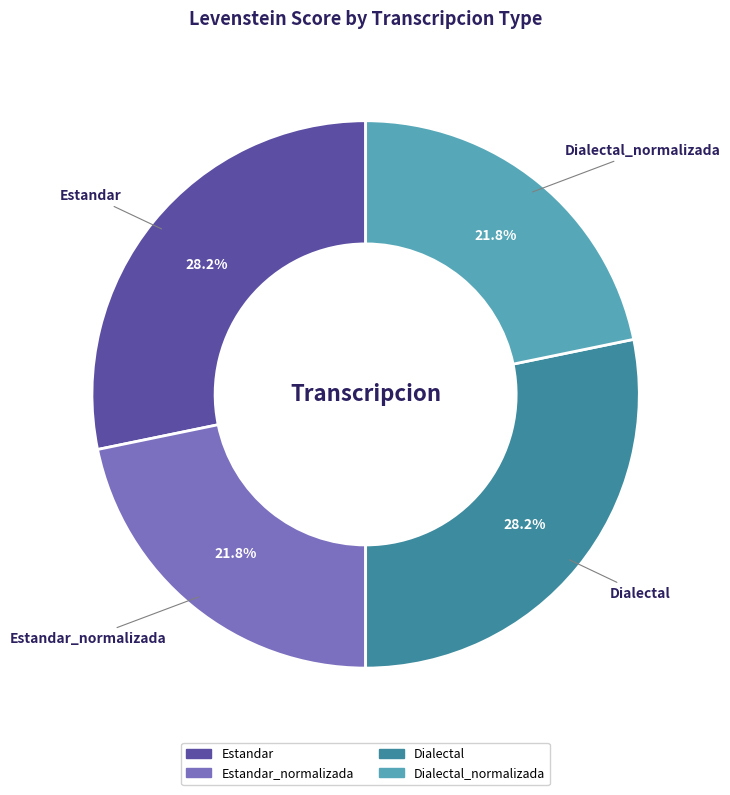

Does any single category account for the majority?

No